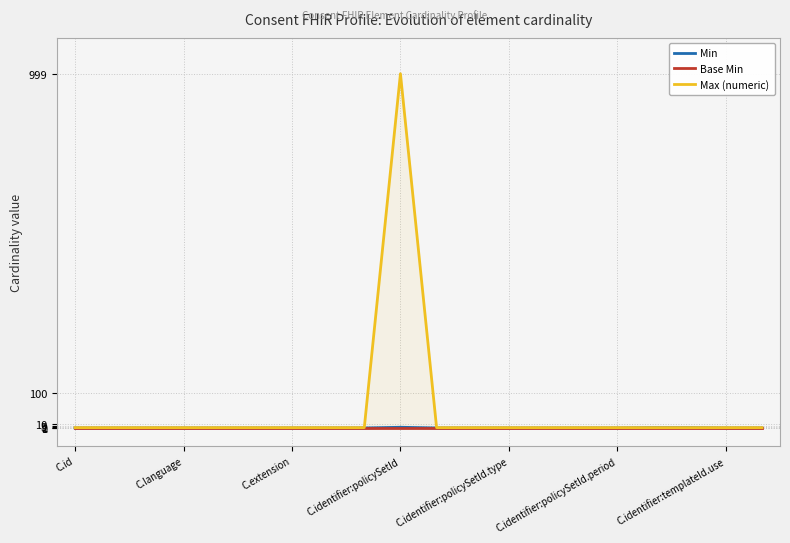

What is the highest value of the Max (numeric) series?

999